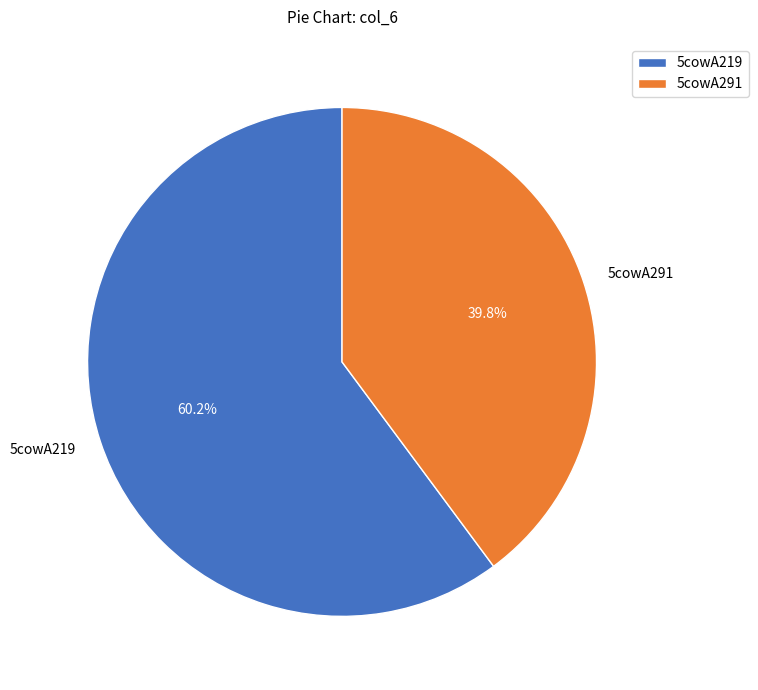

Is it true that 5cowA219 is 60% of the pie?

True